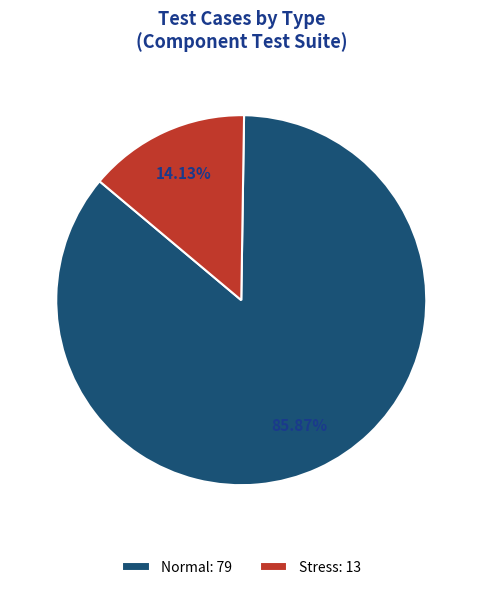

To the nearest percent, what is the difference between the largest and smallest slice percentages?

72%